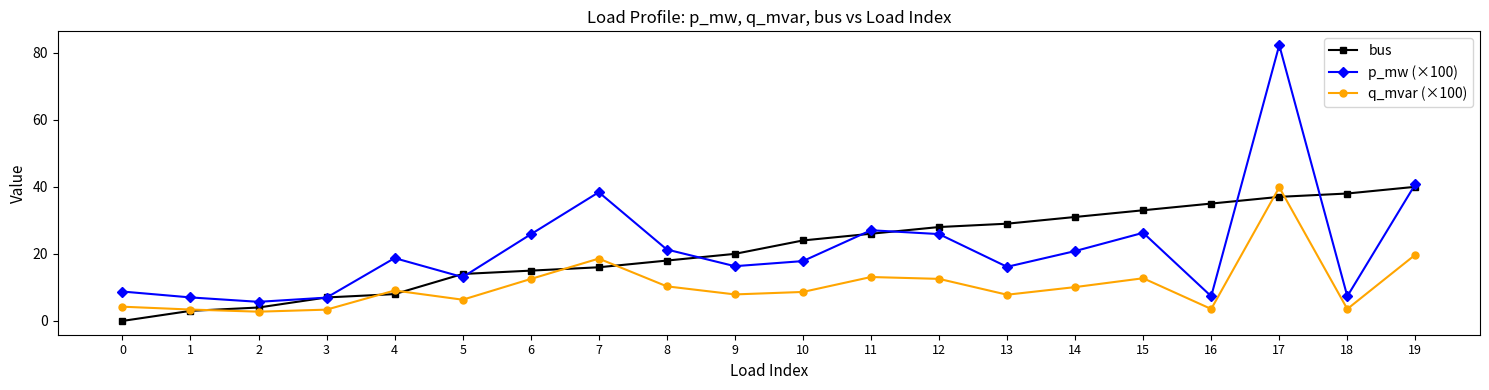

How many series are shown in this chart?

3